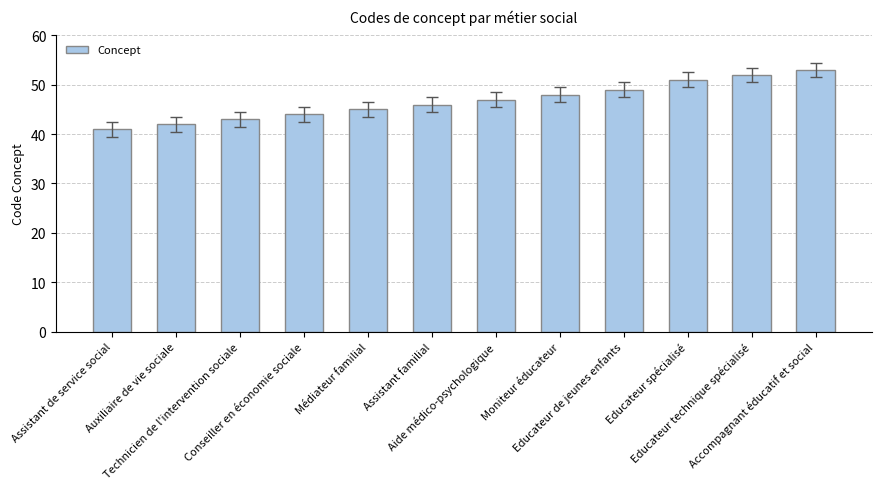

Does the chart contain any negative values?

No